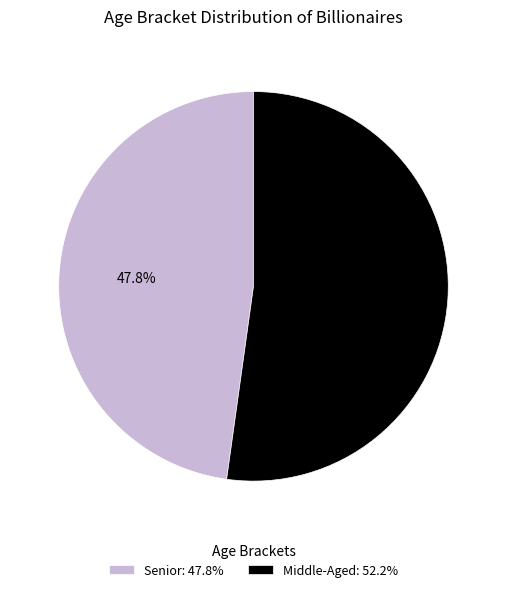

Which has a higher value, Middle-Aged or Senior?

Middle-Aged